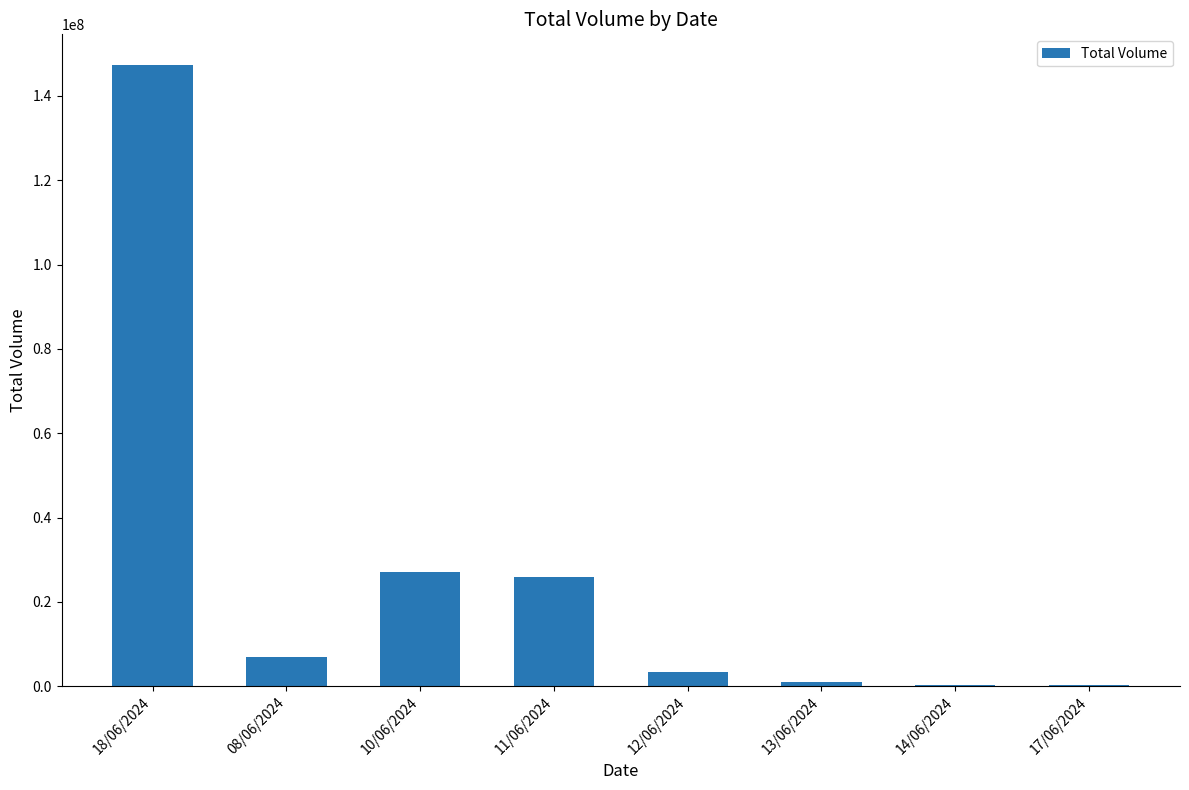

At which category does the chart reach its peak across all series?

18/06/2024